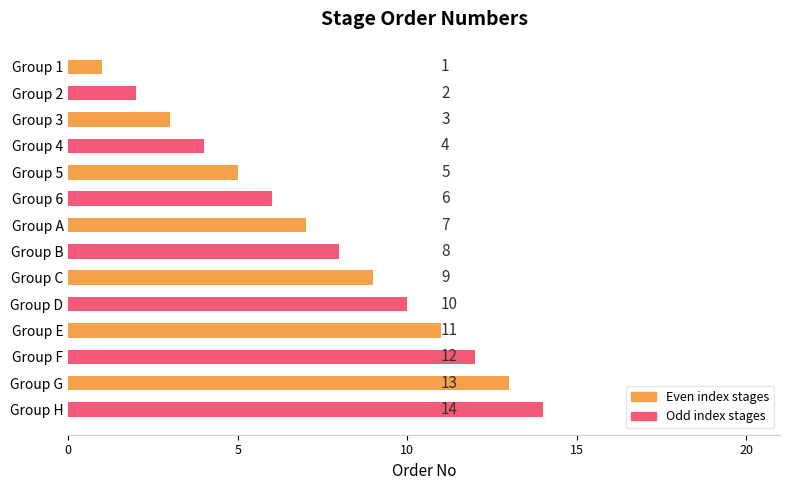

List the labels in order of value, smallest first.

Group 1, Group 2, Group 3, Group 4, Group 5, Group 6, Group A, Group B, Group C, Group D, Group E, Group F, Group G, Group H